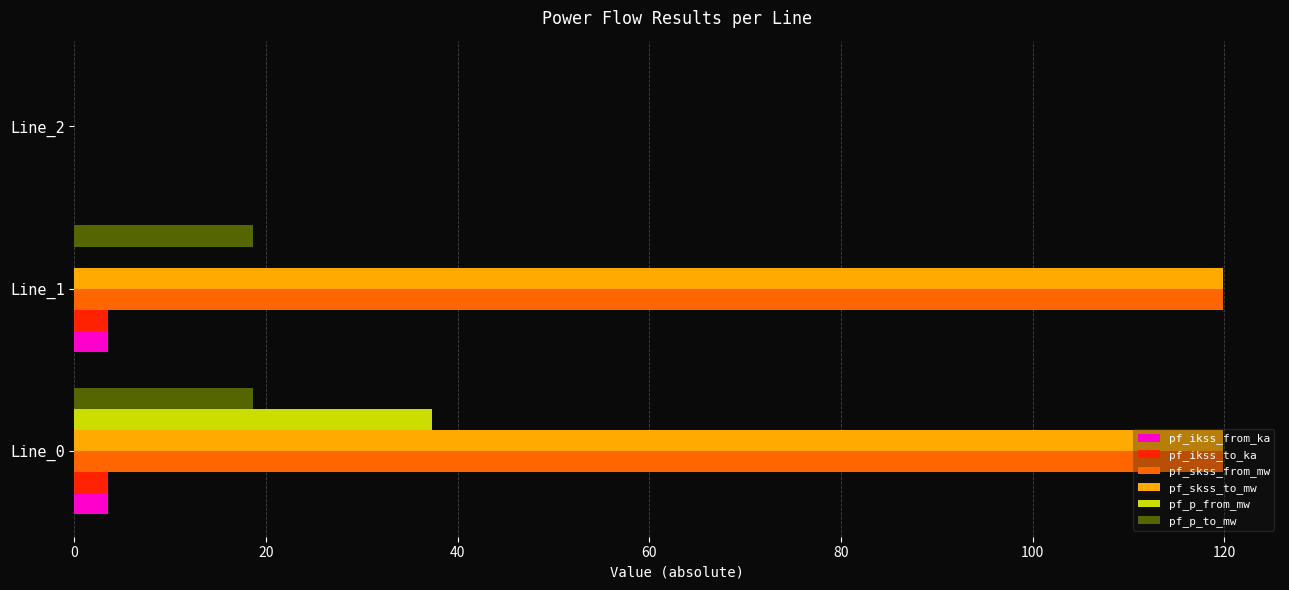

How many series are shown in this chart?

6